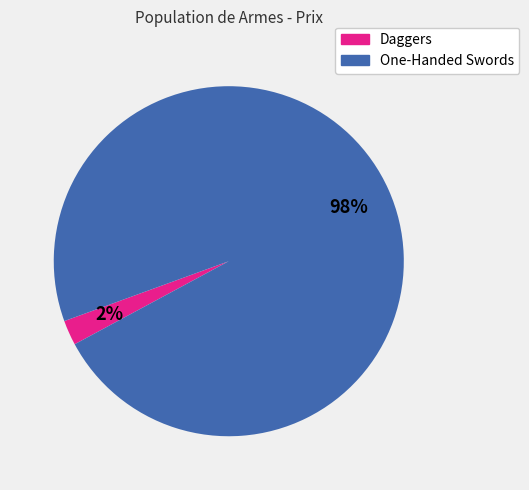

Is there a majority slice in this chart?

Yes